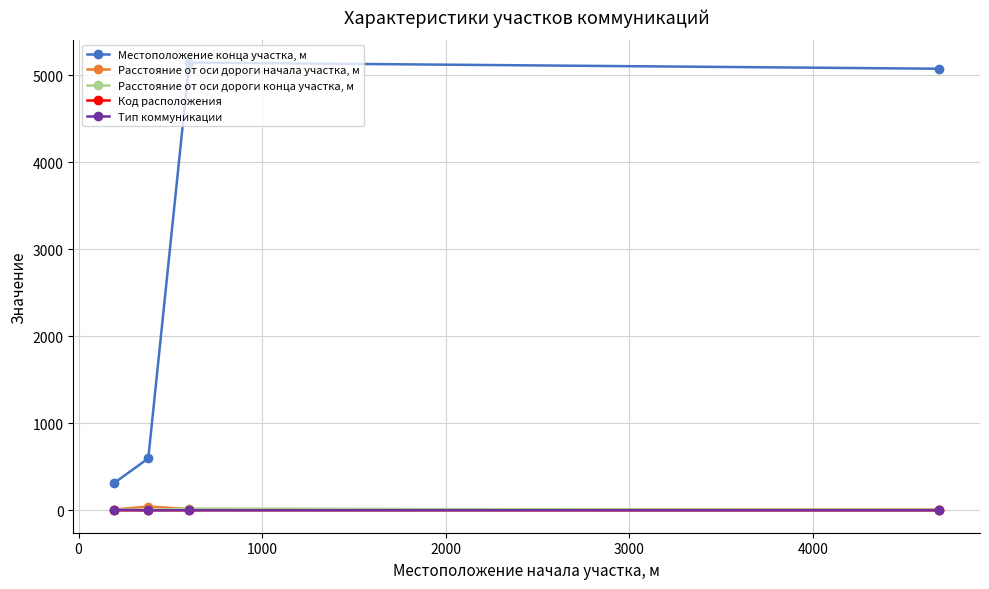

How many lines are shown in the chart?

5